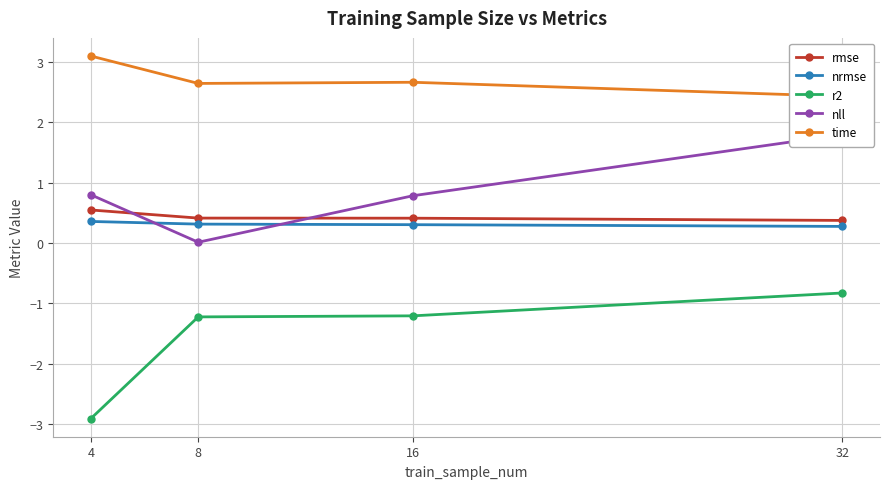

Does the chart display data point markers on the line(s)?

Yes